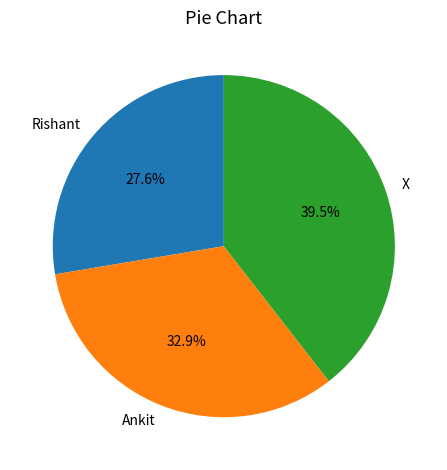

Approximately how many times larger is the value at Rishant compared to X?

0.7